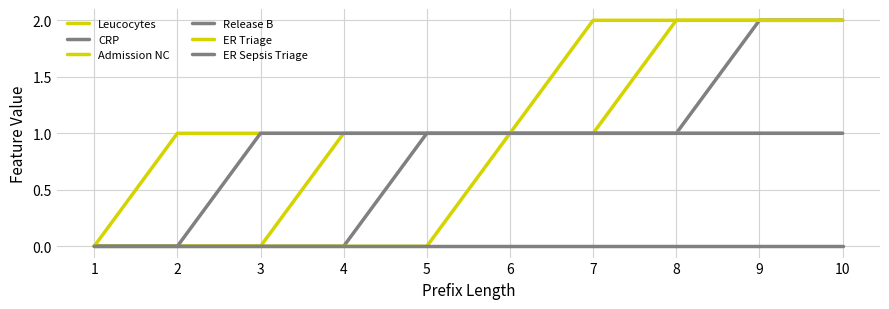

What is the sum of the ER Triage values at 4 and 6?

2